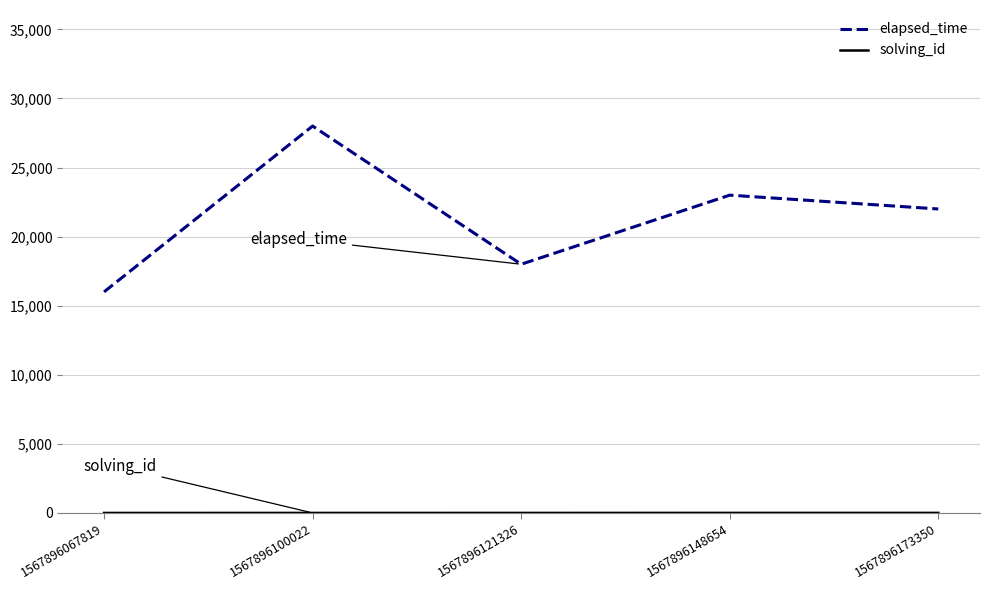

The value of elapsed_time at 1567896148654 is 23000. True or false?

True